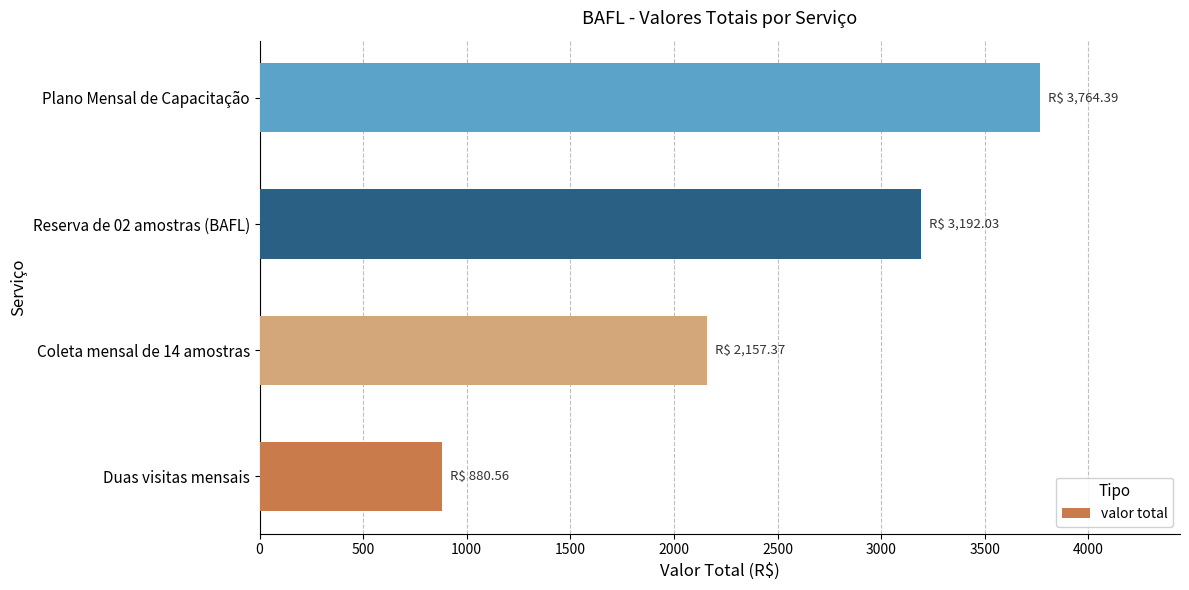

What is the difference between the second highest and second lowest values?

1034.7